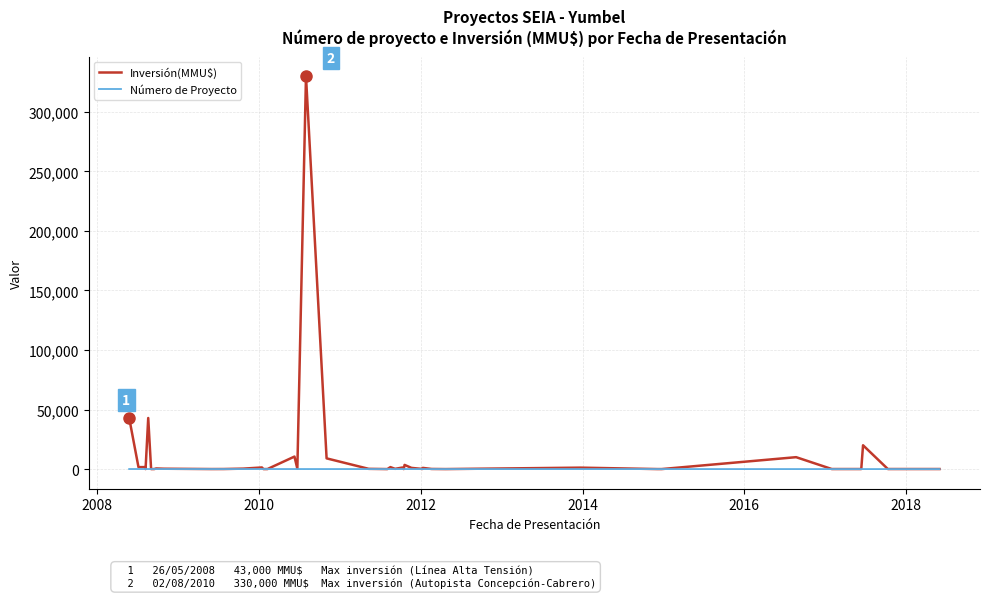

Rank the series by their maximum value, from highest to lowest.

Inversión(MMU$), Número de Proyecto